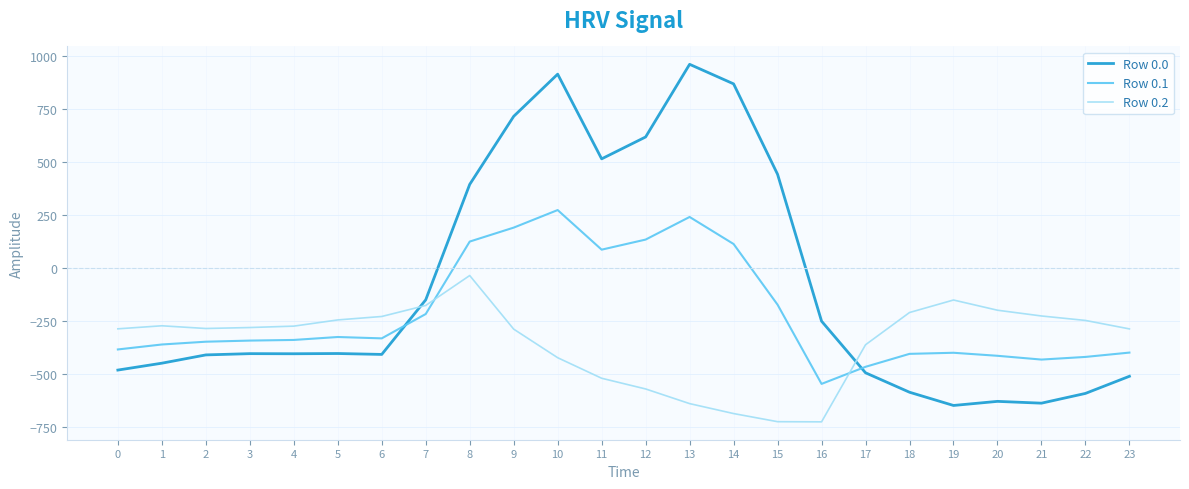

How many times do Row 0.1 and Row 0.0 cross each other?

2